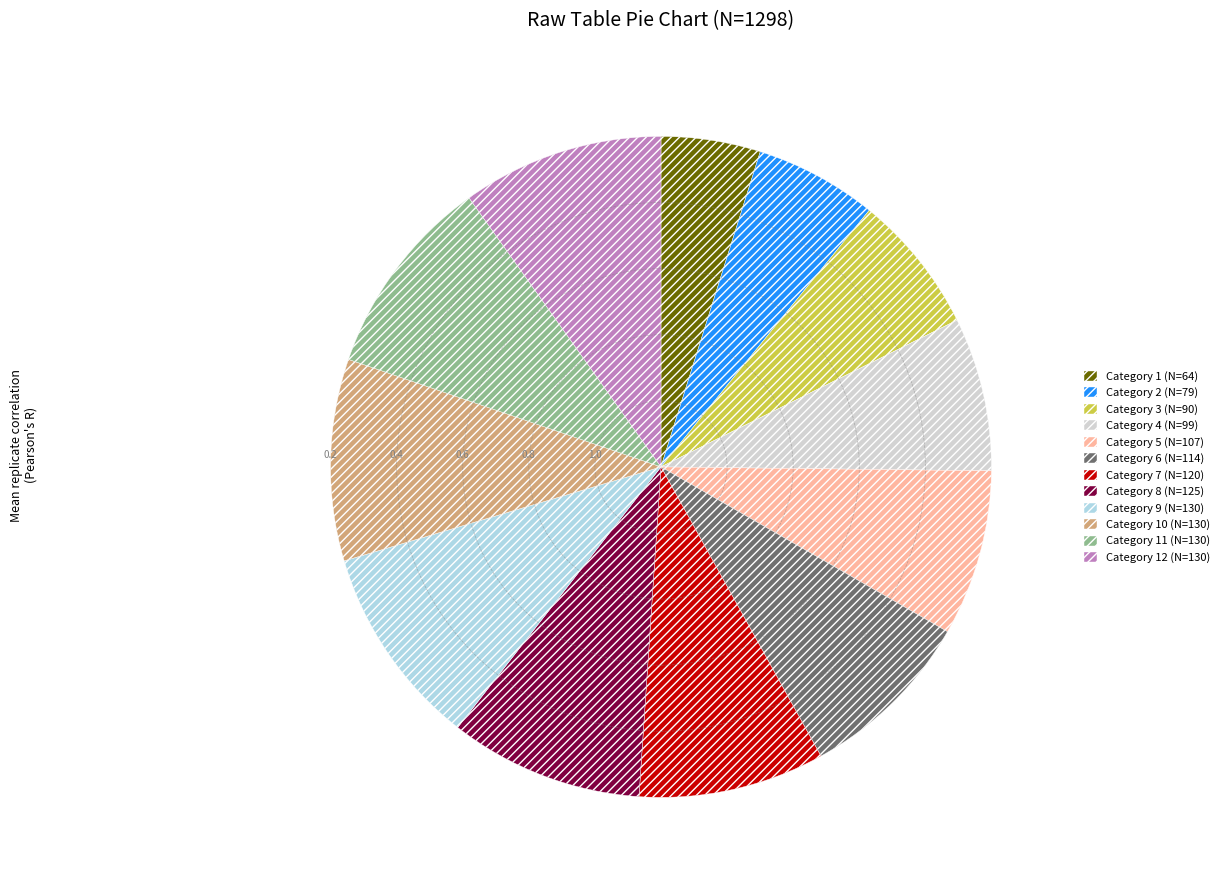

Is there a majority slice in this chart?

No